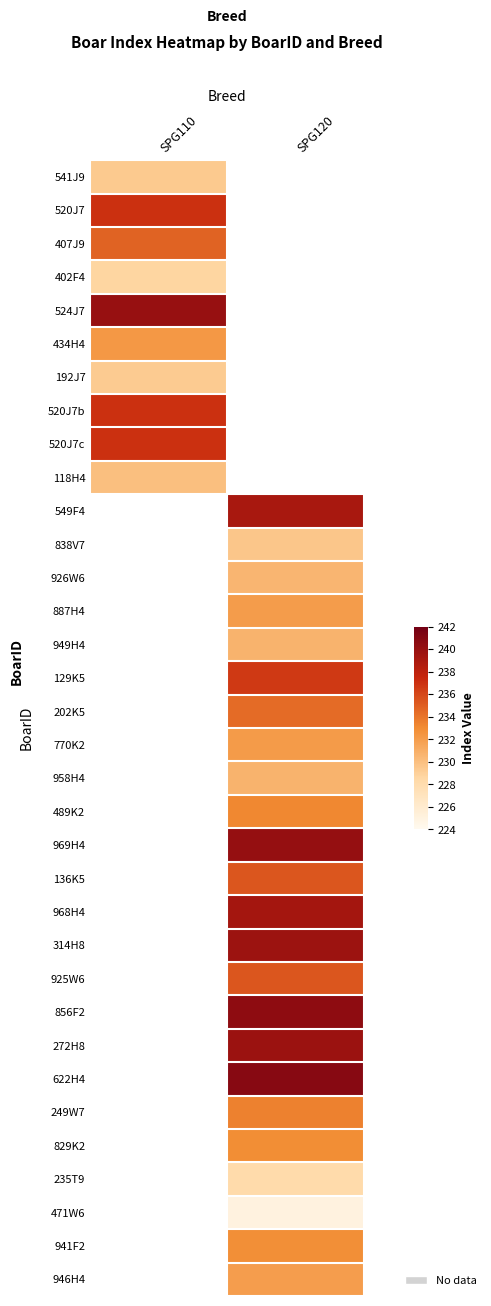

Count the number of data series in this chart.

34